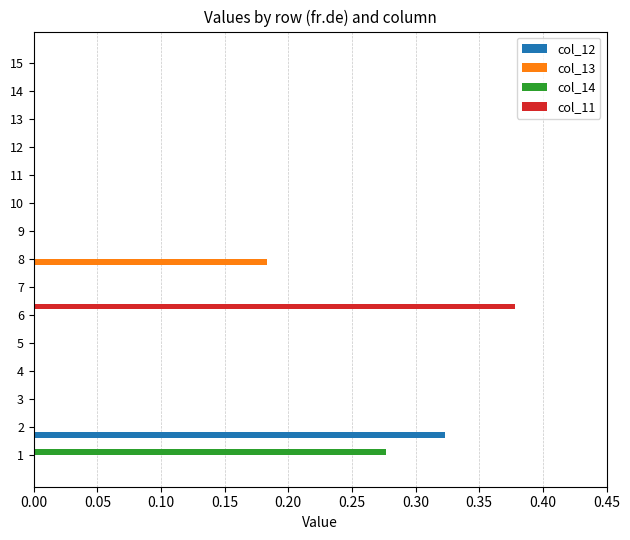

At which category is the sum across all series the highest?

6